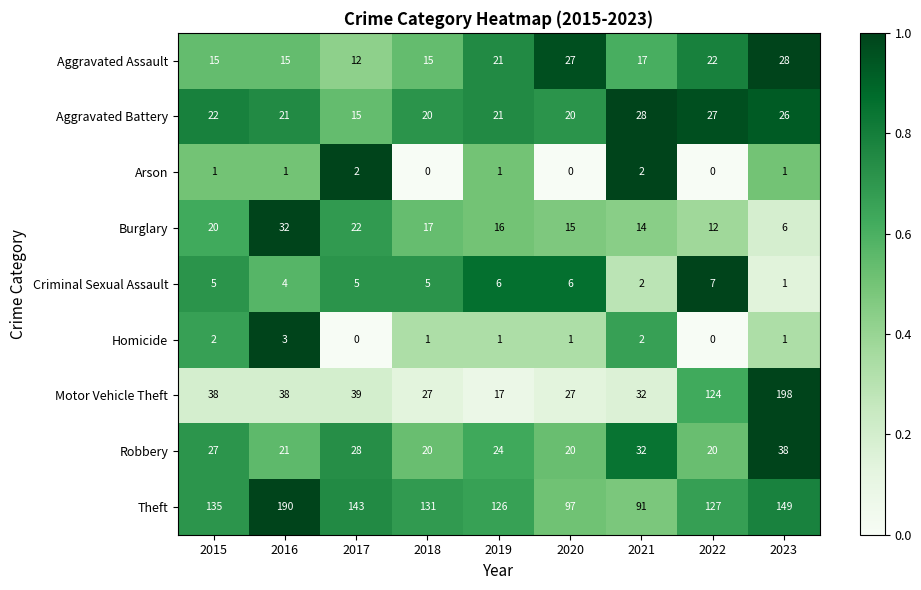

The value of Arson at 2023 is 1. True or false?

True